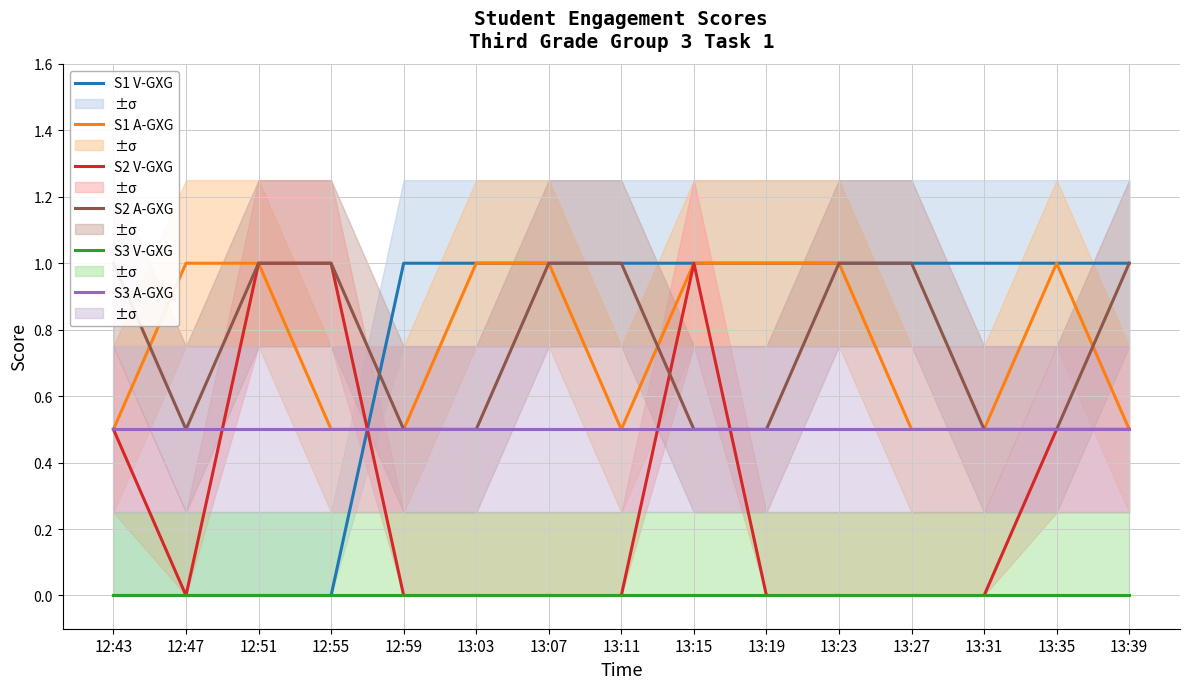

Rank the series by their maximum value, from lowest to highest.

S3 V-GXG, S3 A-GXG, S1 V-GXG, S1 A-GXG, S2 V-GXG, S2 A-GXG